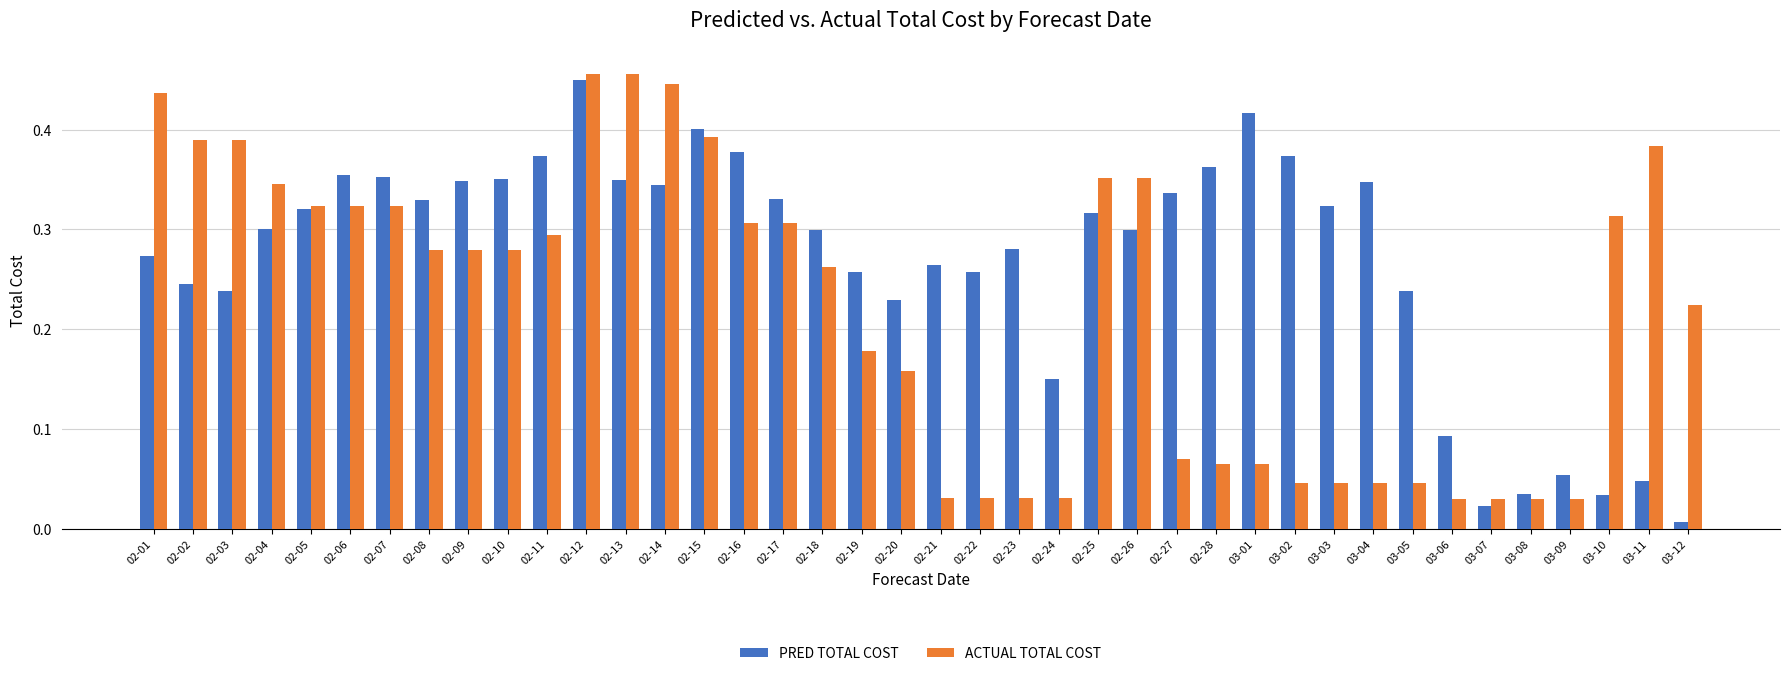

At which category does the chart reach its minimum across all series?

03-12